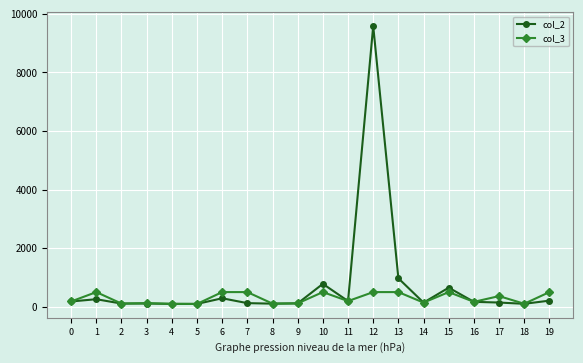

What is the average value of the col_2 series?

721